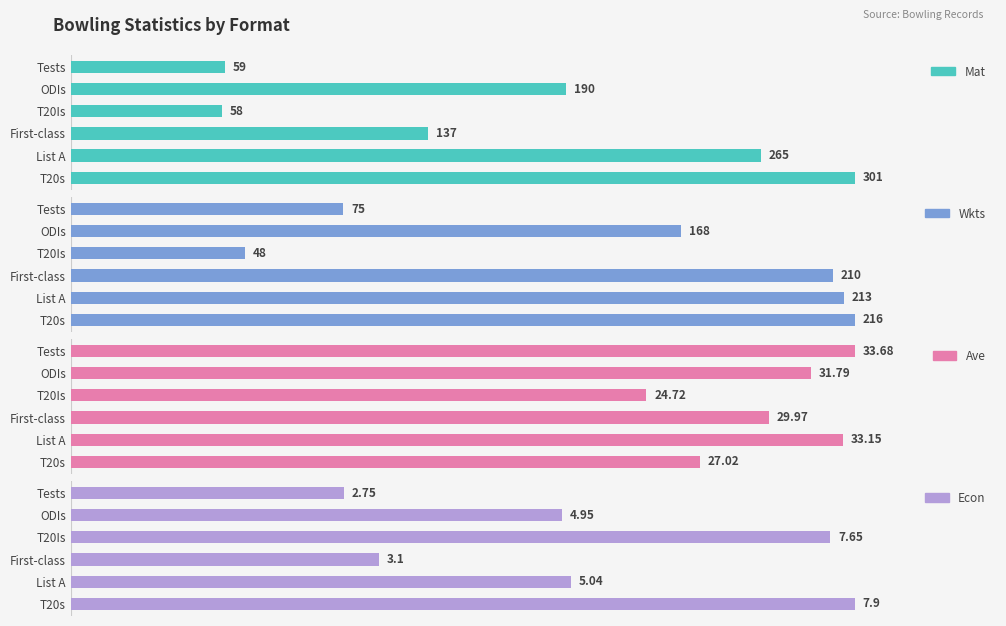

How many data points does each series have?

6